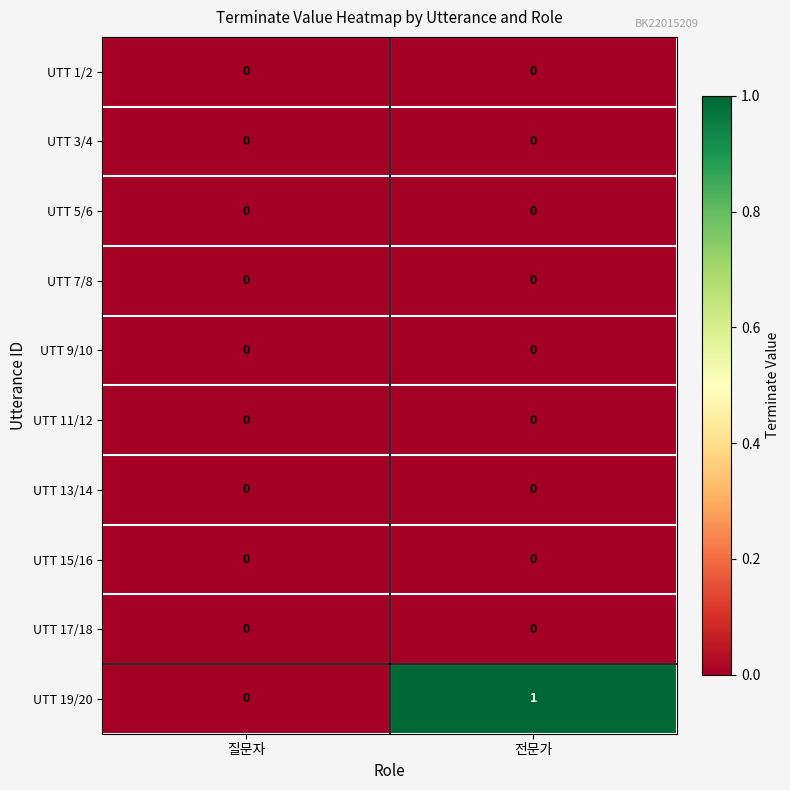

Is it true that UTT 13/14 equals 0 at 질문자?

True